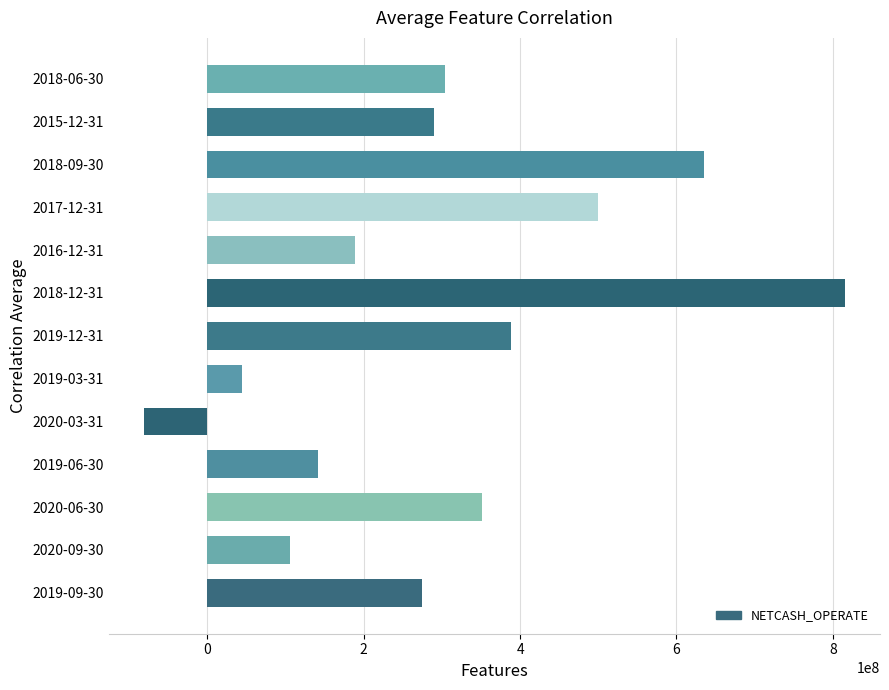

How many values are above zero?

12